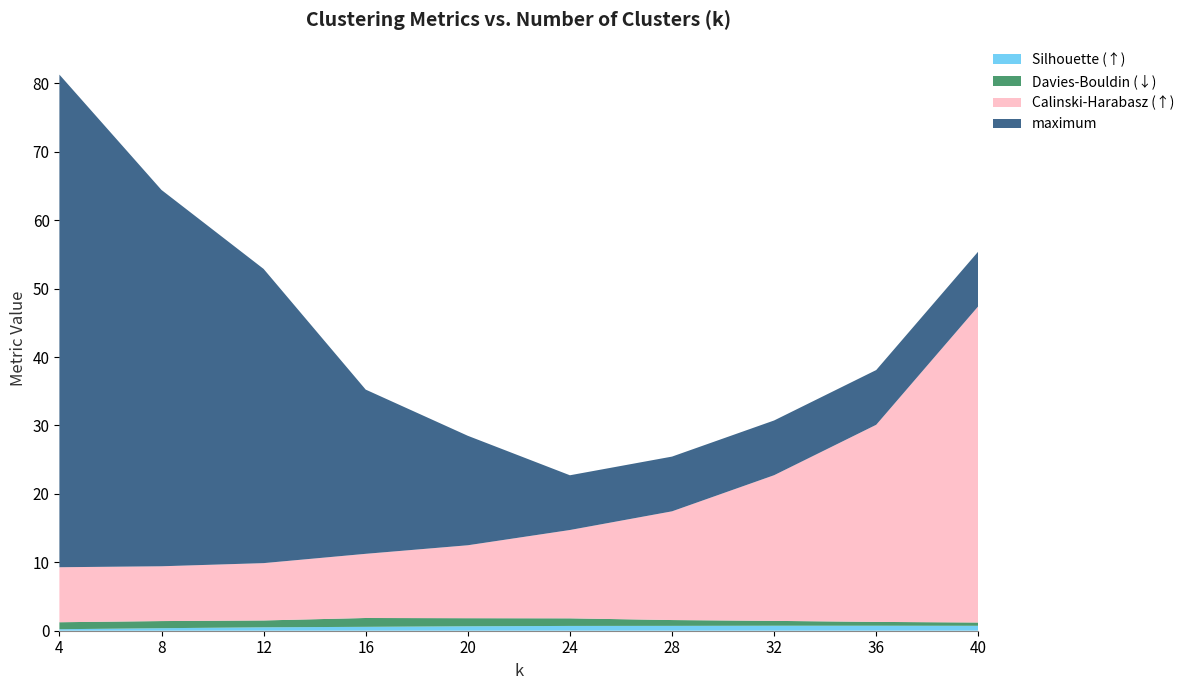

Reading left to right, what are all the values shown in this chart?

Silhouette (↑): 4=0.2	8=0.4	12=0.5	16=0.6	20=0.7	24=0.7	28=0.7	32=0.7	36=0.7	40=0.7
Davies-Bouldin (↓): 4=1.0	8=1.0	12=1.0	16=1.3	20=1.2	24=1.1	28=0.8	32=0.7	36=0.6	40=0.5
Calinski-Harabasz (↑): 4=8.0	8=8.0	12=8.4	16=9.4	20=10.7	24=12.9	28=15.9	32=21.3	36=28.8	40=46.2
maximum: 4=72.0	8=55.0	12=43.0	16=24.0	20=16.0	24=8.0	28=8.0	32=8.0	36=8.0	40=8.0